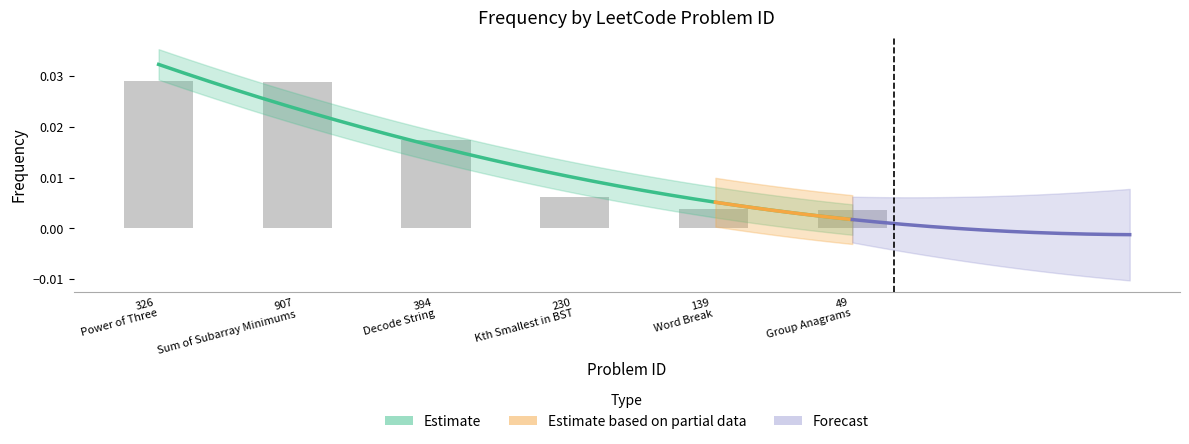

How many values are between 0 and 1?

6